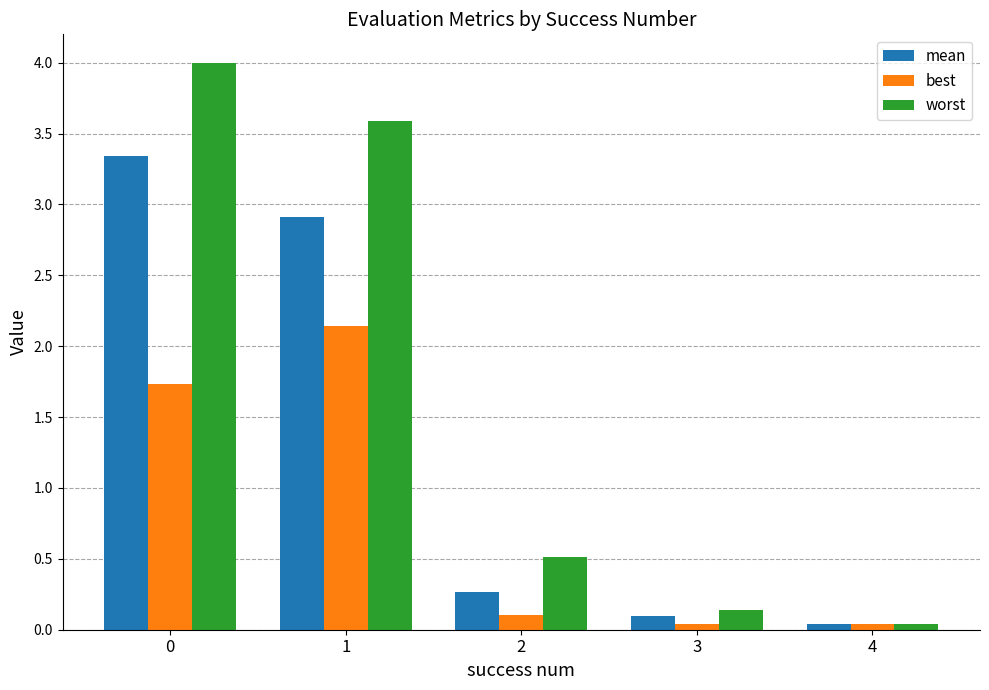

The mean series shows 3.3 at 0. True or false?

True